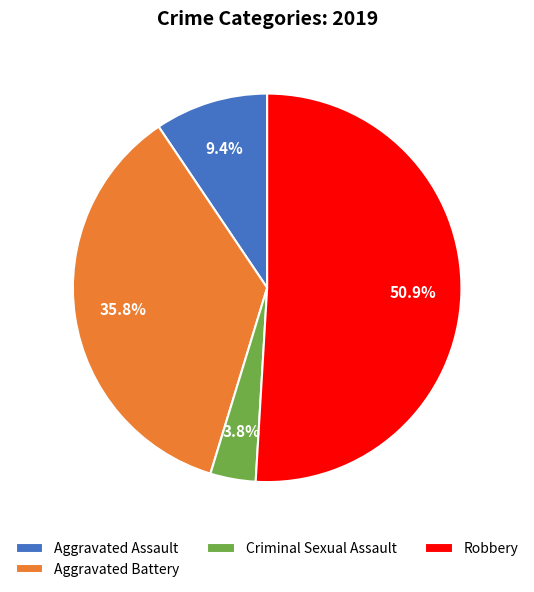

Is it true that Aggravated Battery is 22% of the pie?

False